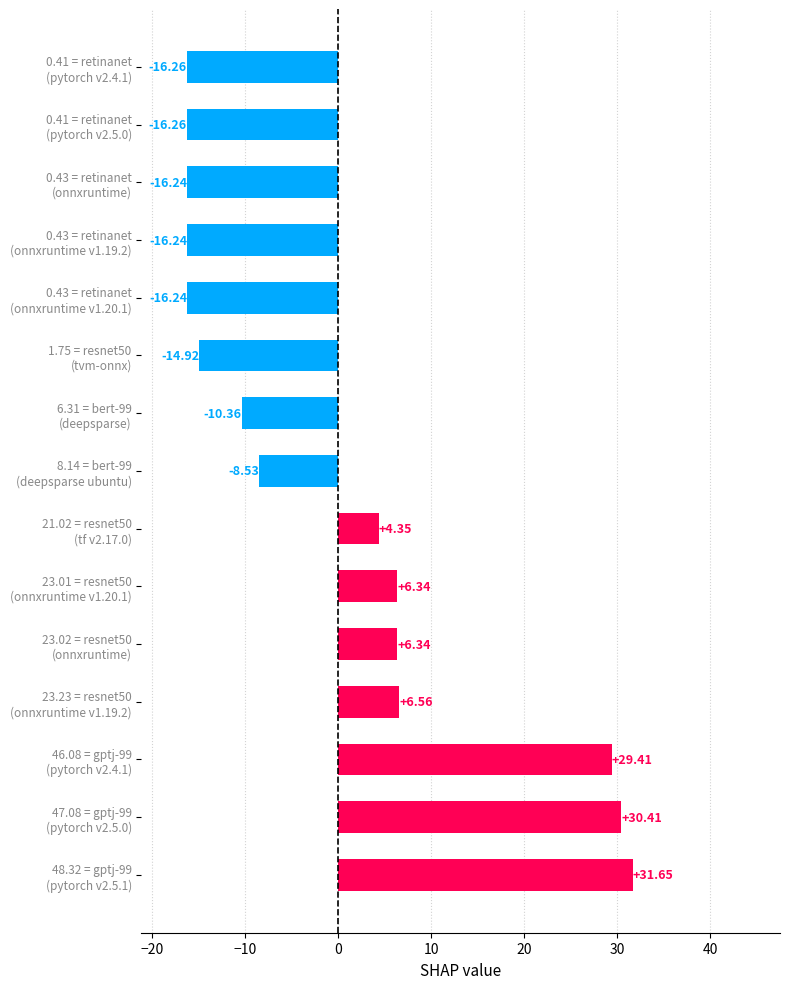

How many values are below zero?

8